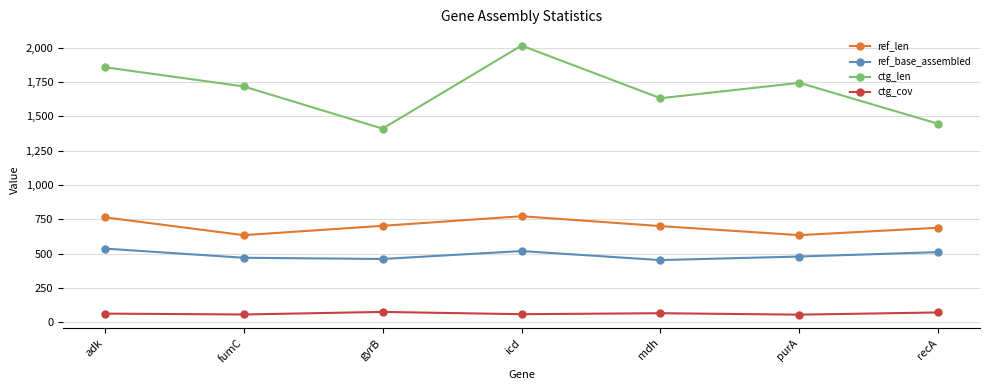

At which label does ctg_cov first exceed 61?

adk